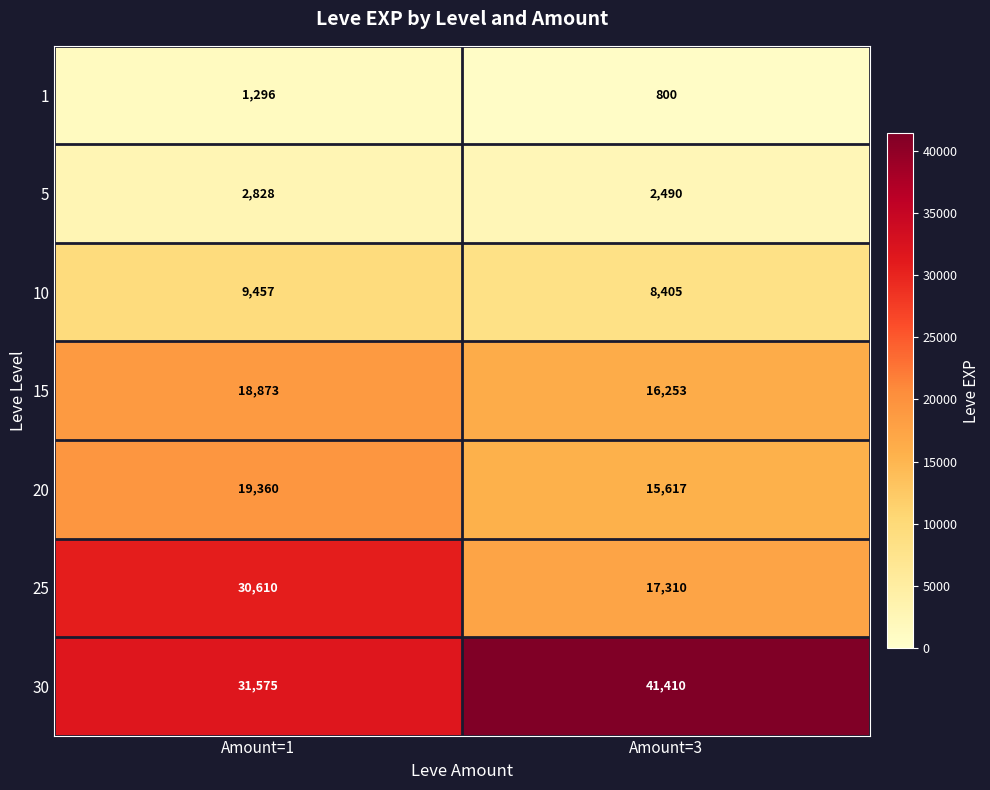

Count the number of categories in the chart.

2